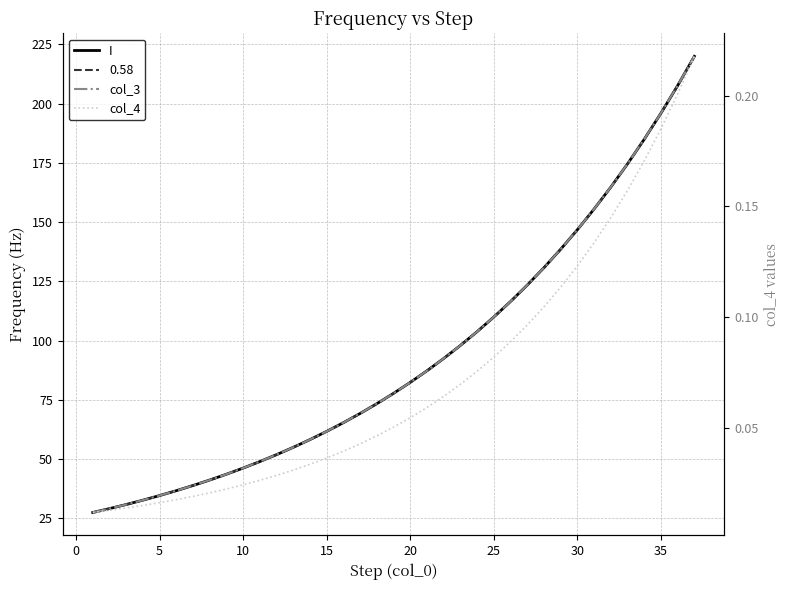

Reading left to right, list all the values displayed in this chart.

I: 27.5	29.1	30.9	32.7	34.6	36.7	38.9	41.2	43.7	46.2	49.0	51.9	55.0	58.3	61.7	65.4	69.3	73.4	77.8	82.4	87.3	92.5	98.0	103.8	110.0	116.5	123.5	130.8	138.6	146.8	155.6	164.8	174.6	185.0	196.0	207.7	220.0
col_3: 27.5	29.1	30.9	32.7	34.6	36.7	38.9	41.2	43.7	46.2	49.0	51.9	55.0	58.3	61.7	65.4	69.3	73.4	77.8	82.4	87.3	92.5	98.0	103.8	110.0	116.5	123.5	130.8	138.6	146.8	155.6	164.8	174.6	185.0	196.0	207.7	220.0
col_4: 0.0	0.0	0.0	0.0	0.0	0.0	0.0	0.0	0.0	0.0	0.0	0.0	0.0	0.0	0.0	0.0	0.0	0.0	0.1	0.1	0.1	0.1	0.1	0.1	0.1	0.1	0.1	0.1	0.1	0.1	0.1	0.1	0.2	0.2	0.2	0.2	0.2